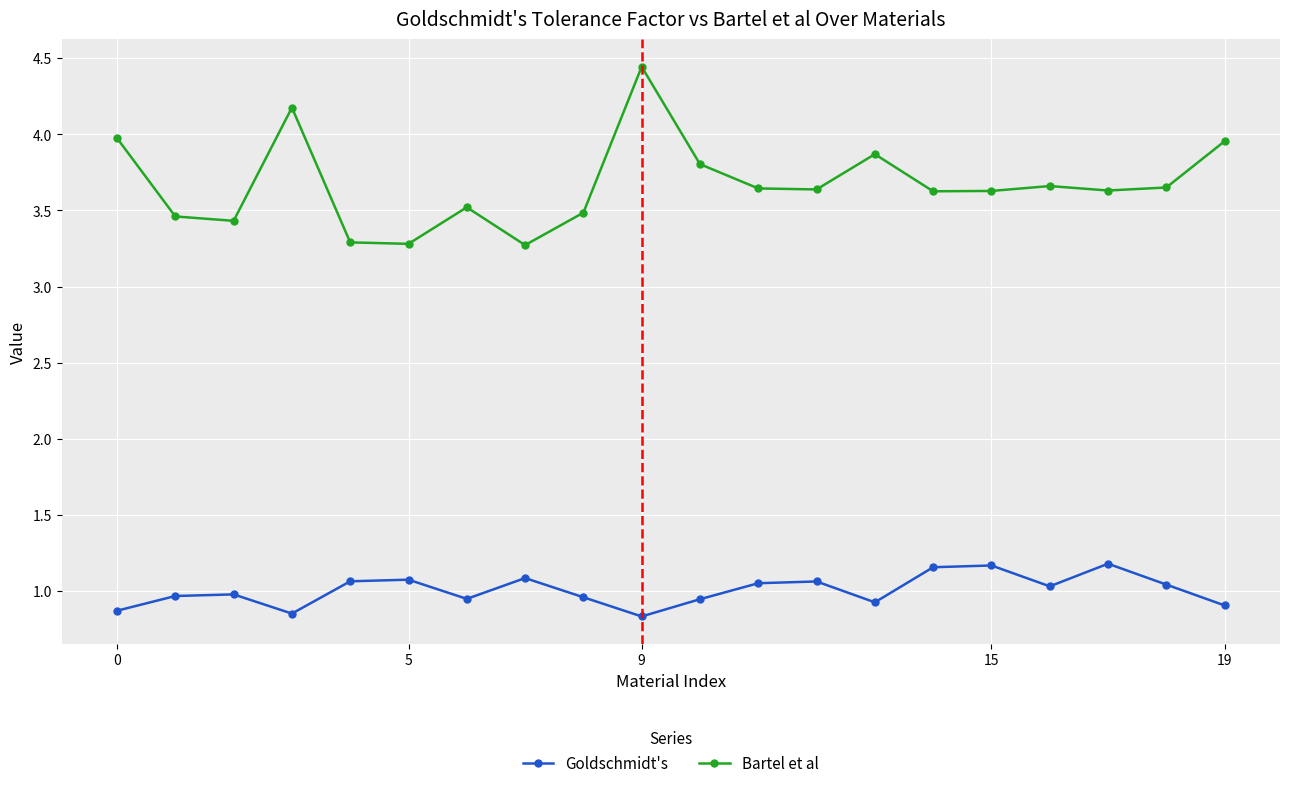

How many interior local valleys does the Bartel et al series have?

6